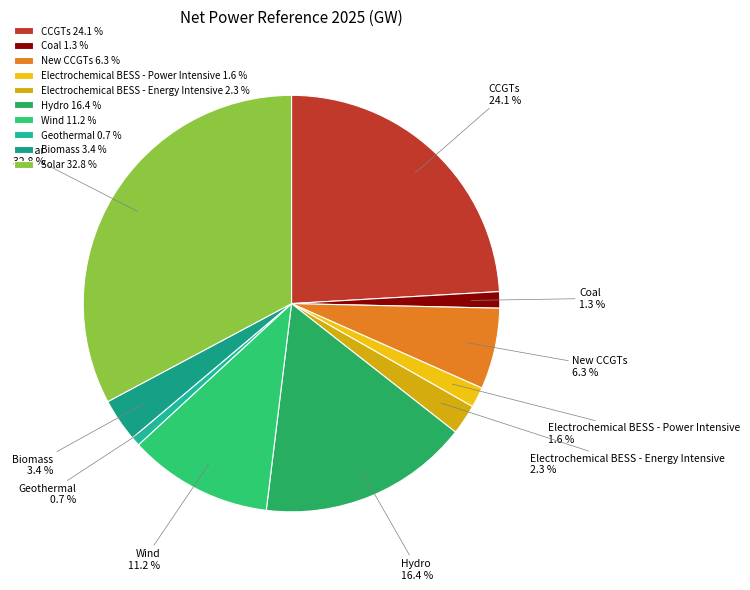

What percentage do Solar and Coal together represent?

34.1%